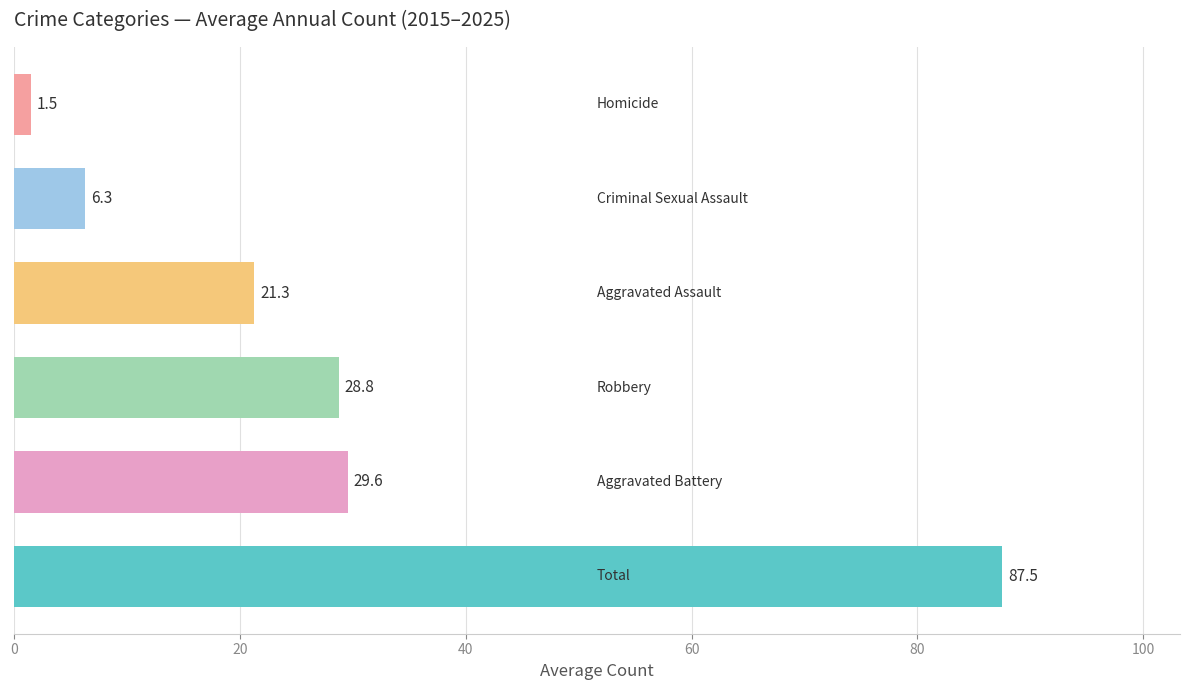

What is the difference between the maximum and minimum values?

86.0